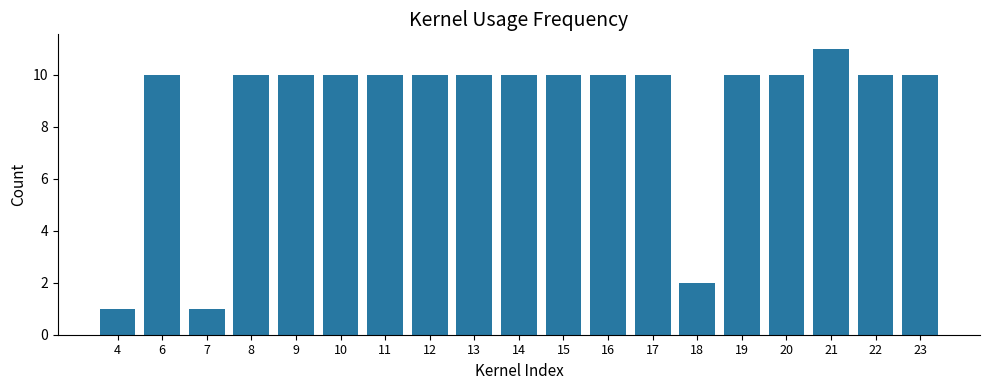

How many distinct data groups are displayed?

1